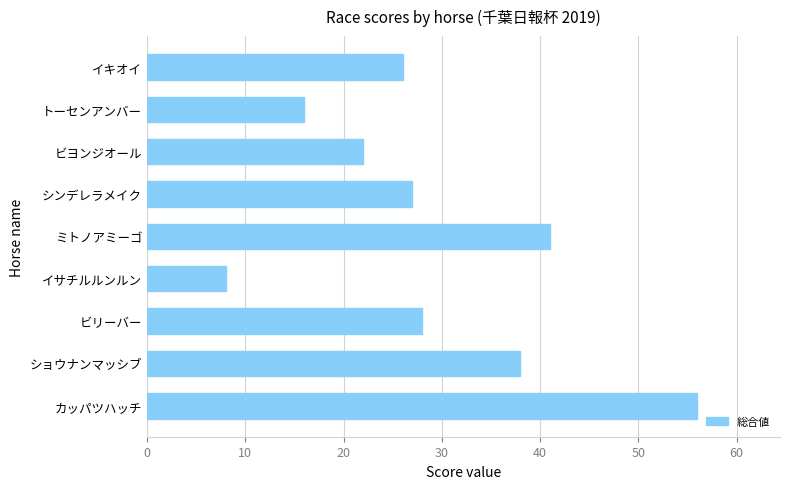

Reading bottom to top, what are all the values shown in this chart?

56	38	28	8	41	27	22	16	26